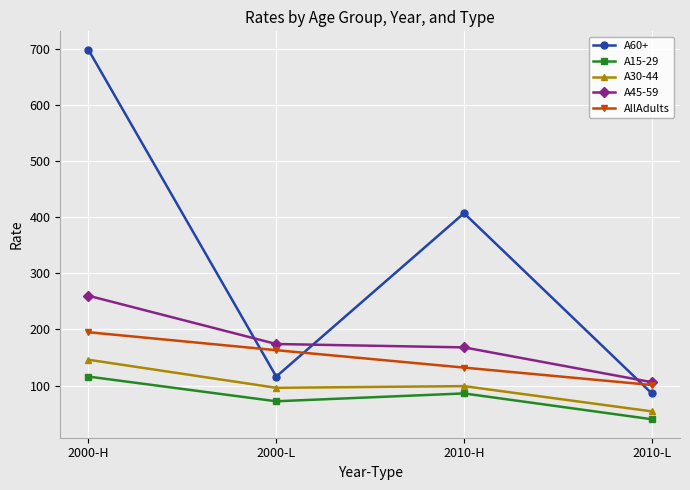

At which label does AllAdults first exceed 163?

2000-H